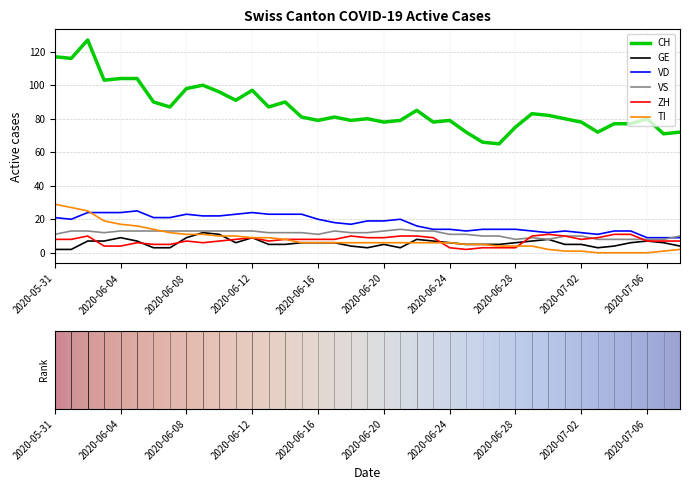

What is the label of the 11th point from the left?

2020-06-10